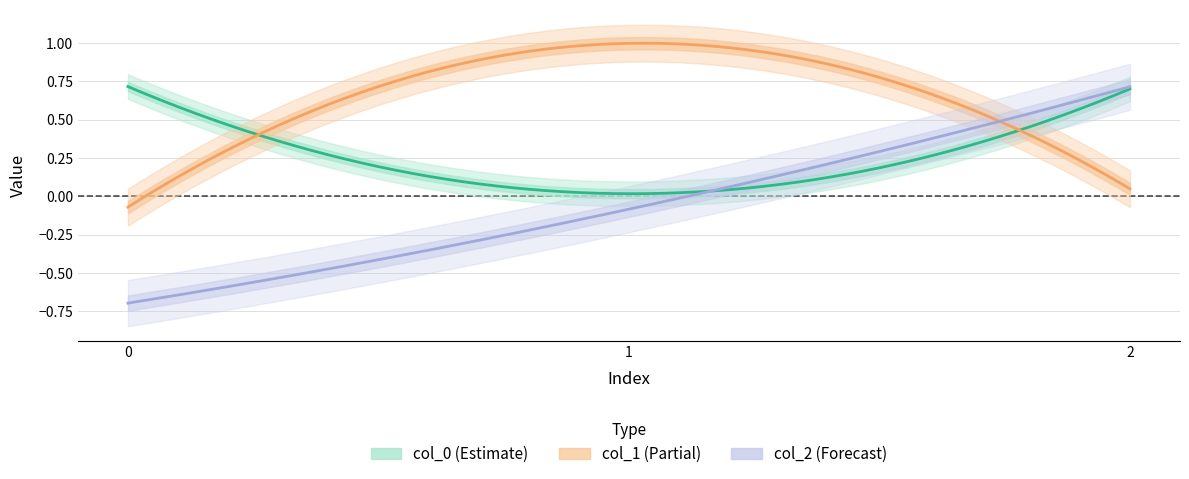

What is the total value across all series at 1?

0.9